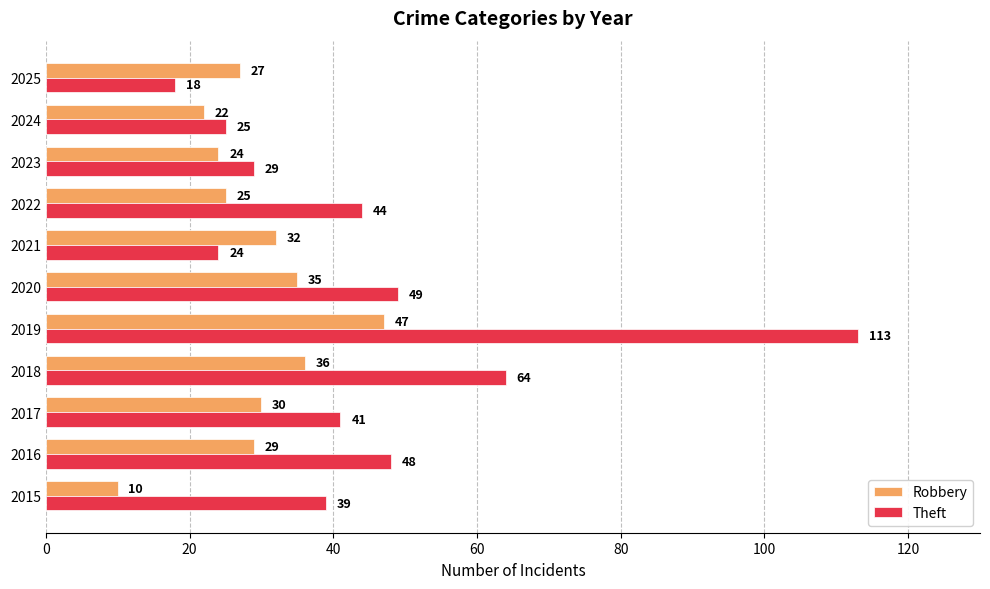

What is the sum of all Robbery values?

317